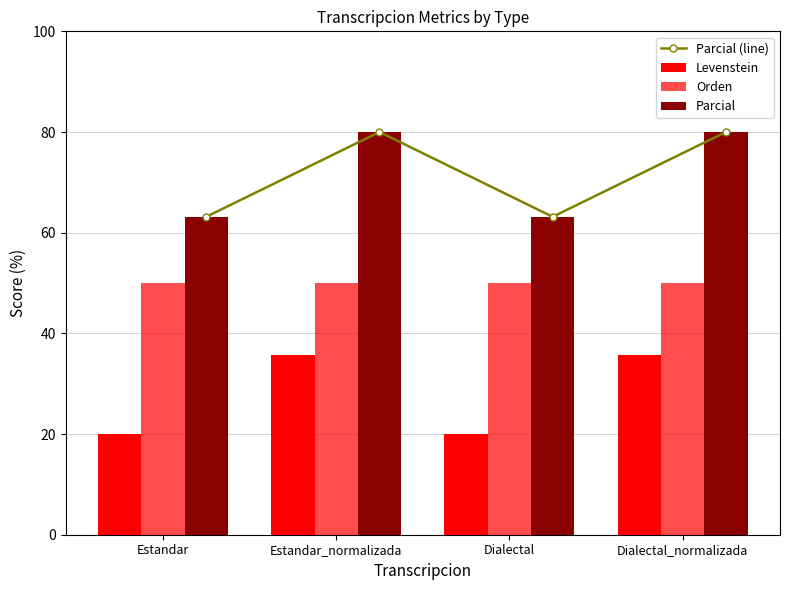

Read the Parcial value at Estandar_normalizada.

80.0